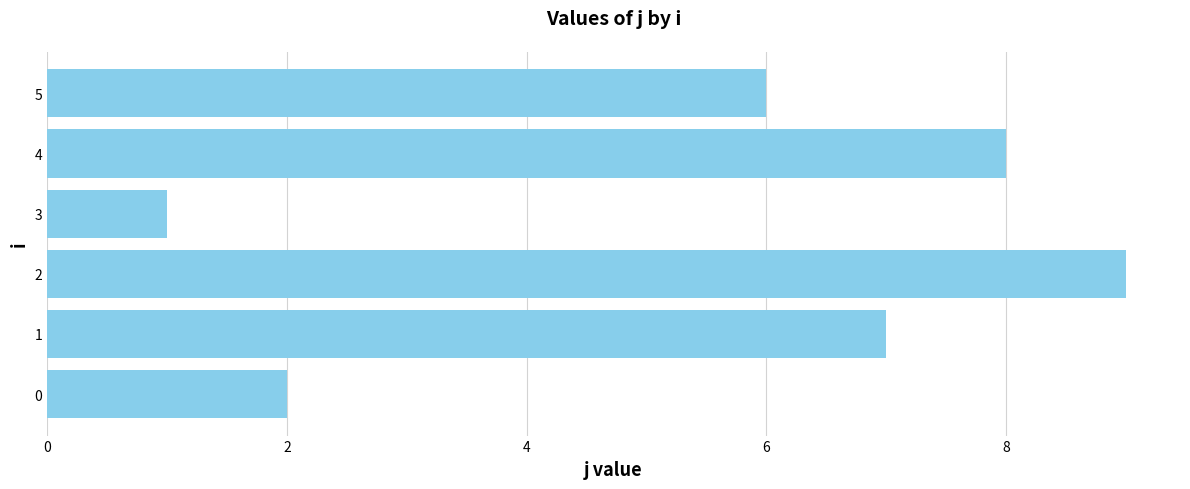

What is the ratio of the value at 4 to the value at 5?

1.3